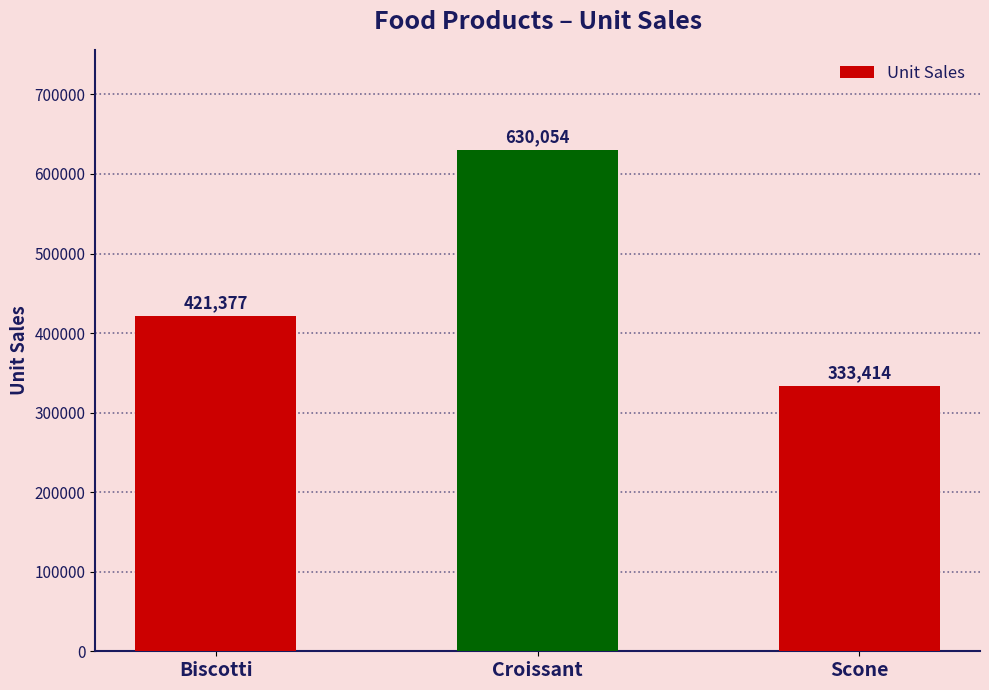

What position from the left is Scone?

3